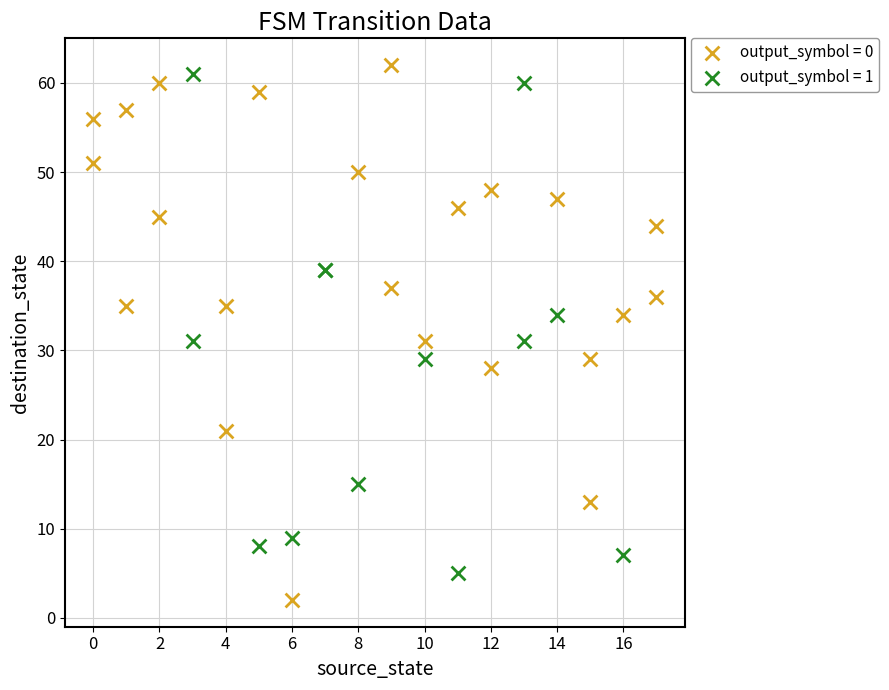

What are all the series names shown in the legend?

output_symbol = 0, output_symbol = 1